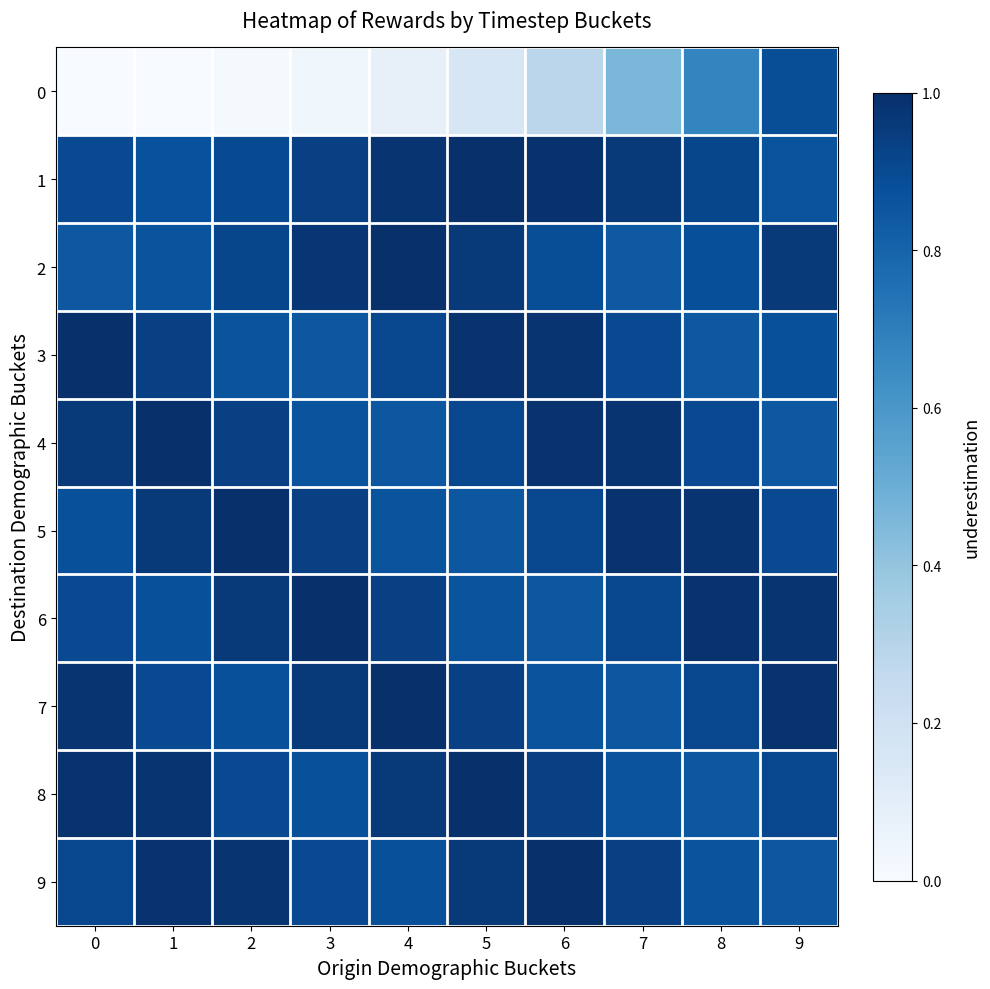

Rank the series at 0 from highest to lowest value.

3, 8, 7, 4, 9, 1, 6, 5, 2, 0